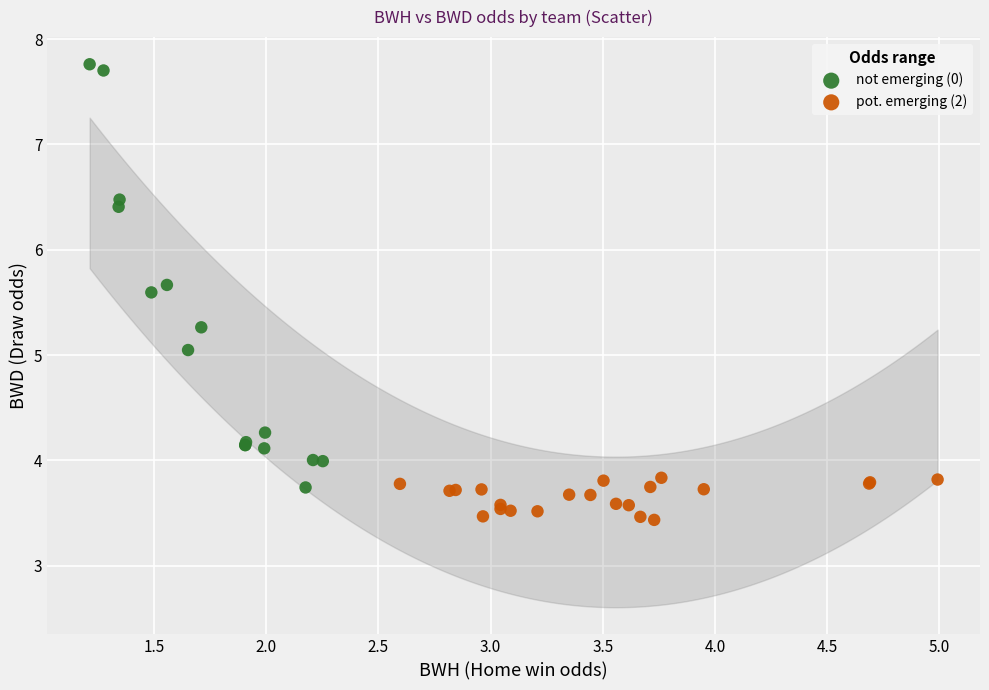

Which series has the largest Y range (max minus min)?

not emerging (0)